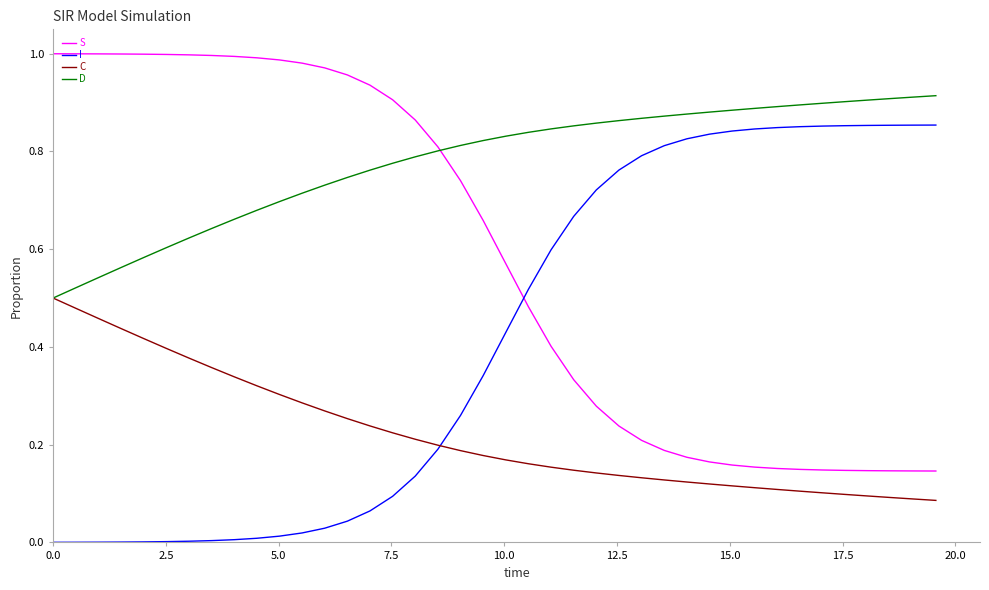

How many intersections are there between D and S?

1